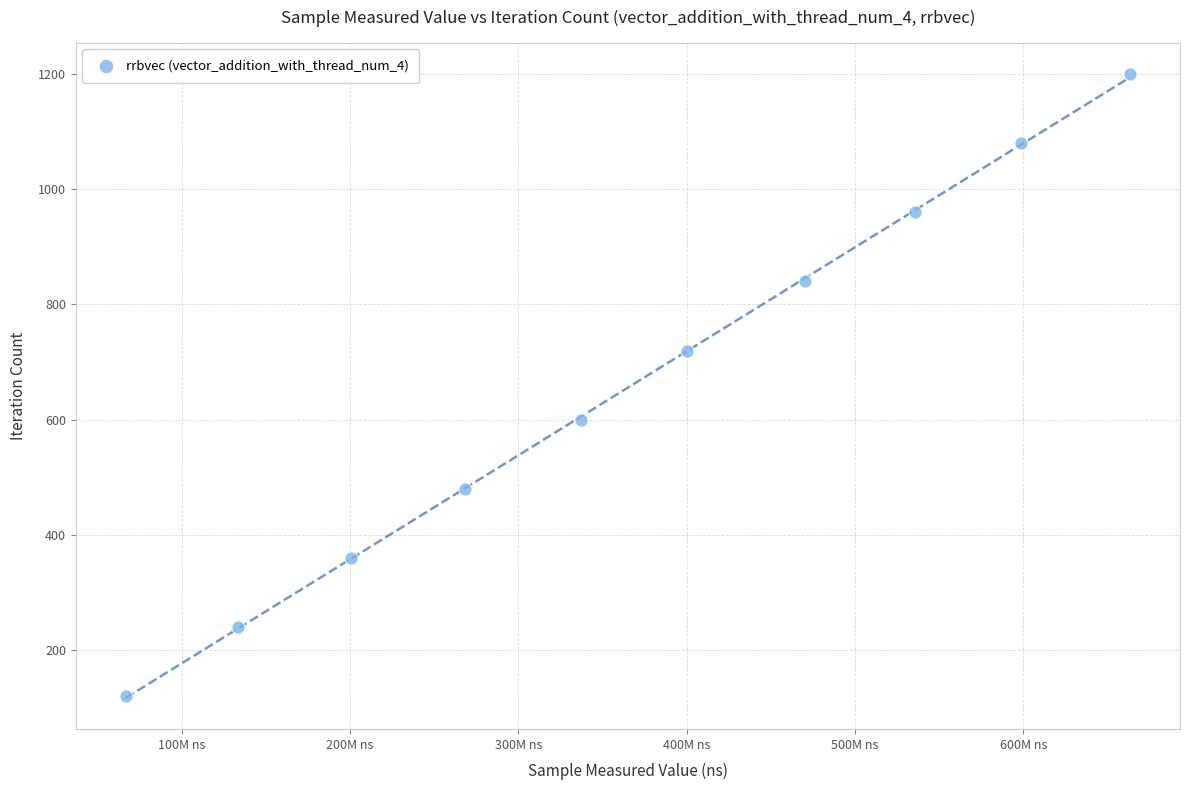

What is the range of Y values (max minus min)?

1080